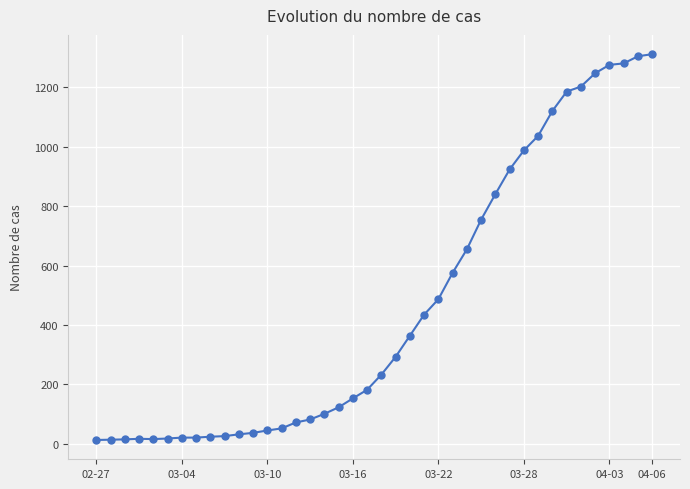

What is the greatest value displayed?

1312